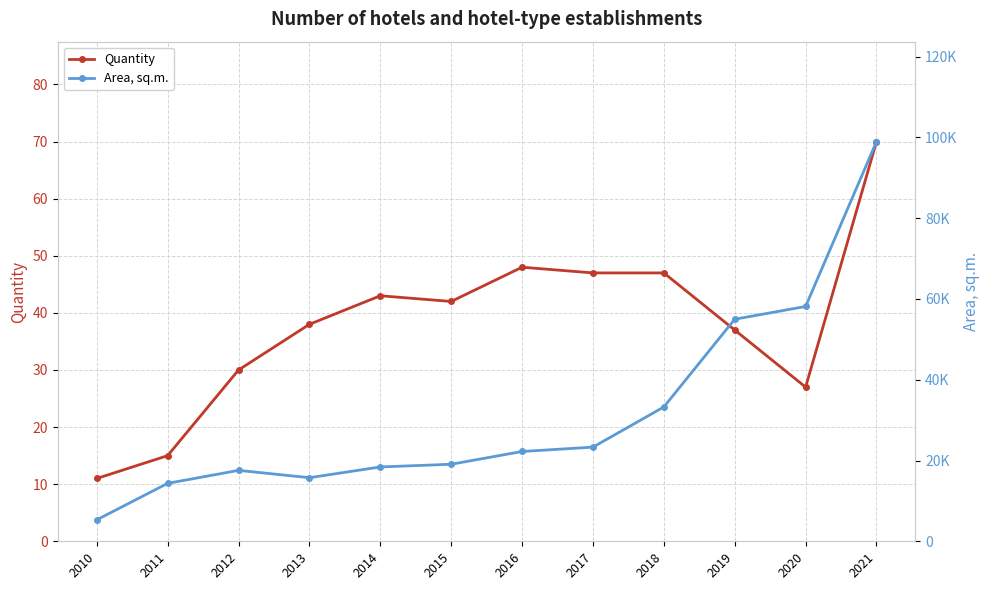

Reading left to right, list all the values displayed in this chart.

Quantity: 11	15	30	38	43	42	48	47	47	37	27	70
Area, sq.m.: 5317	14345	17562	15748	18407	19075	22236	23316	33264	54991	58148	98975